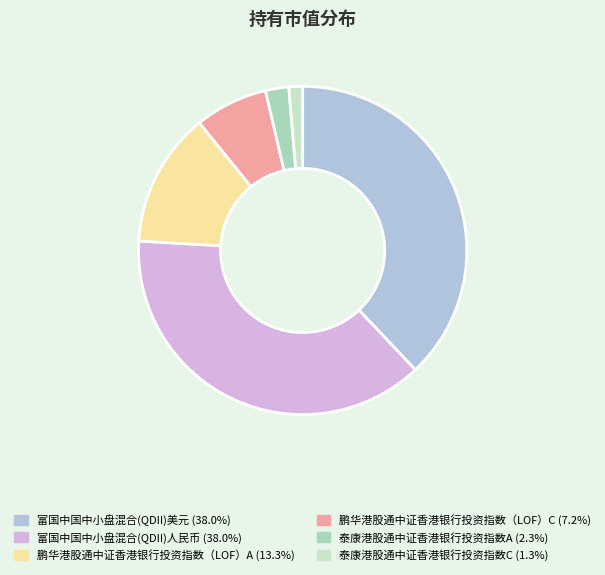

To the nearest percent, what is the combined percentage of 富国中国中小盘混合(QDII)美元 and 泰康港股通中证香港银行投资指数A?

40%